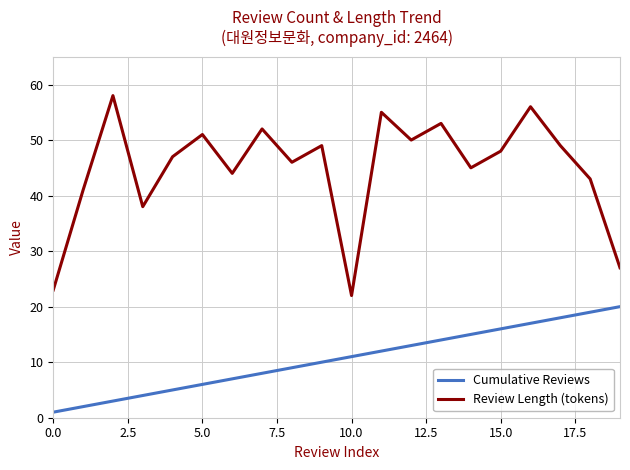

True or false: Review Length (tokens) and Cumulative Reviews cross at least once.

False